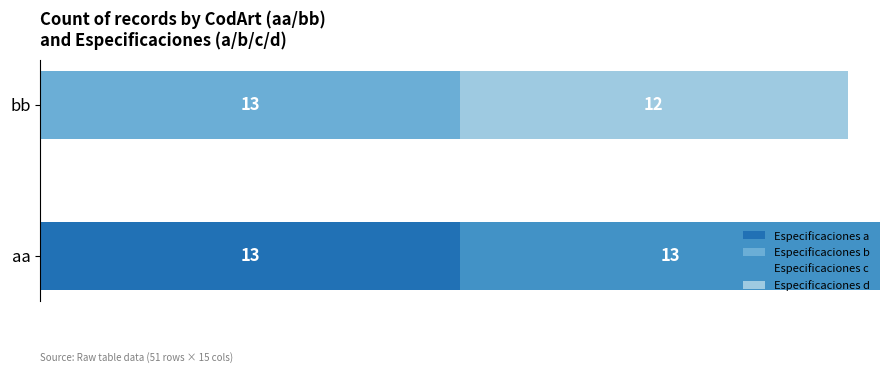

At which category is the sum across all series the highest?

aa